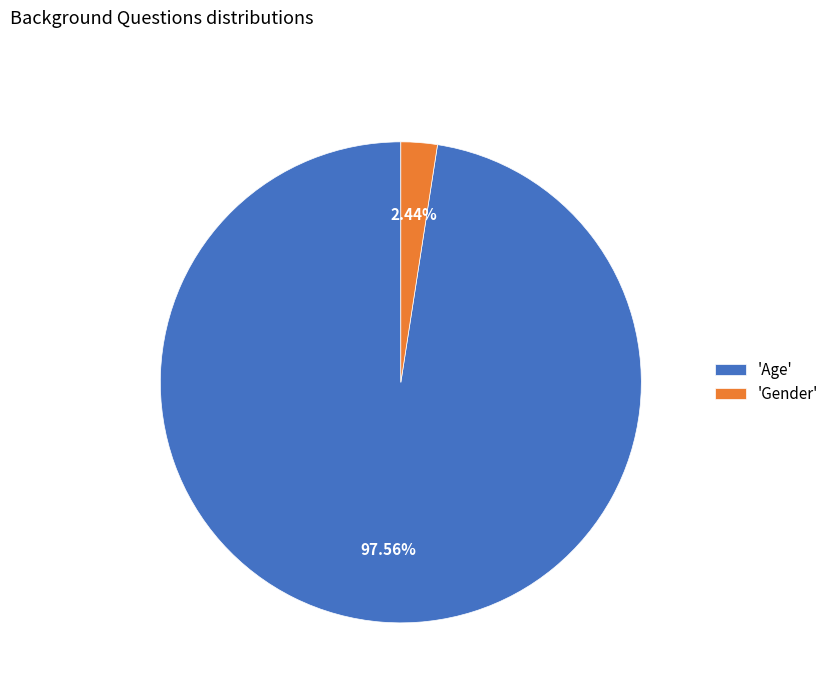

Do 'Gender' and 'Age' together represent more than half of the pie?

Yes